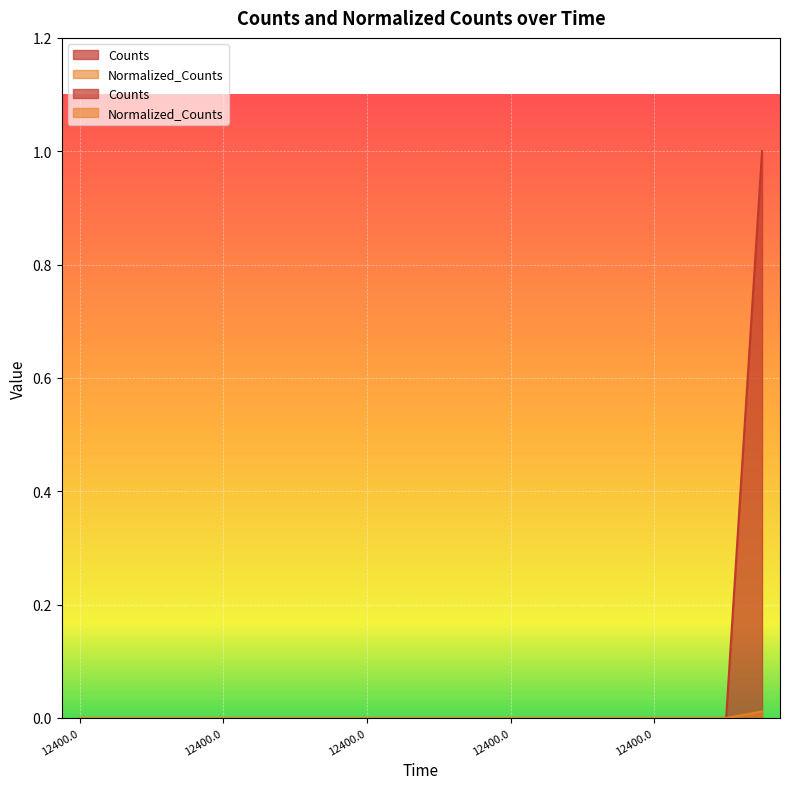

Between 12400.0 and 12400.0, which is larger?

12400.0